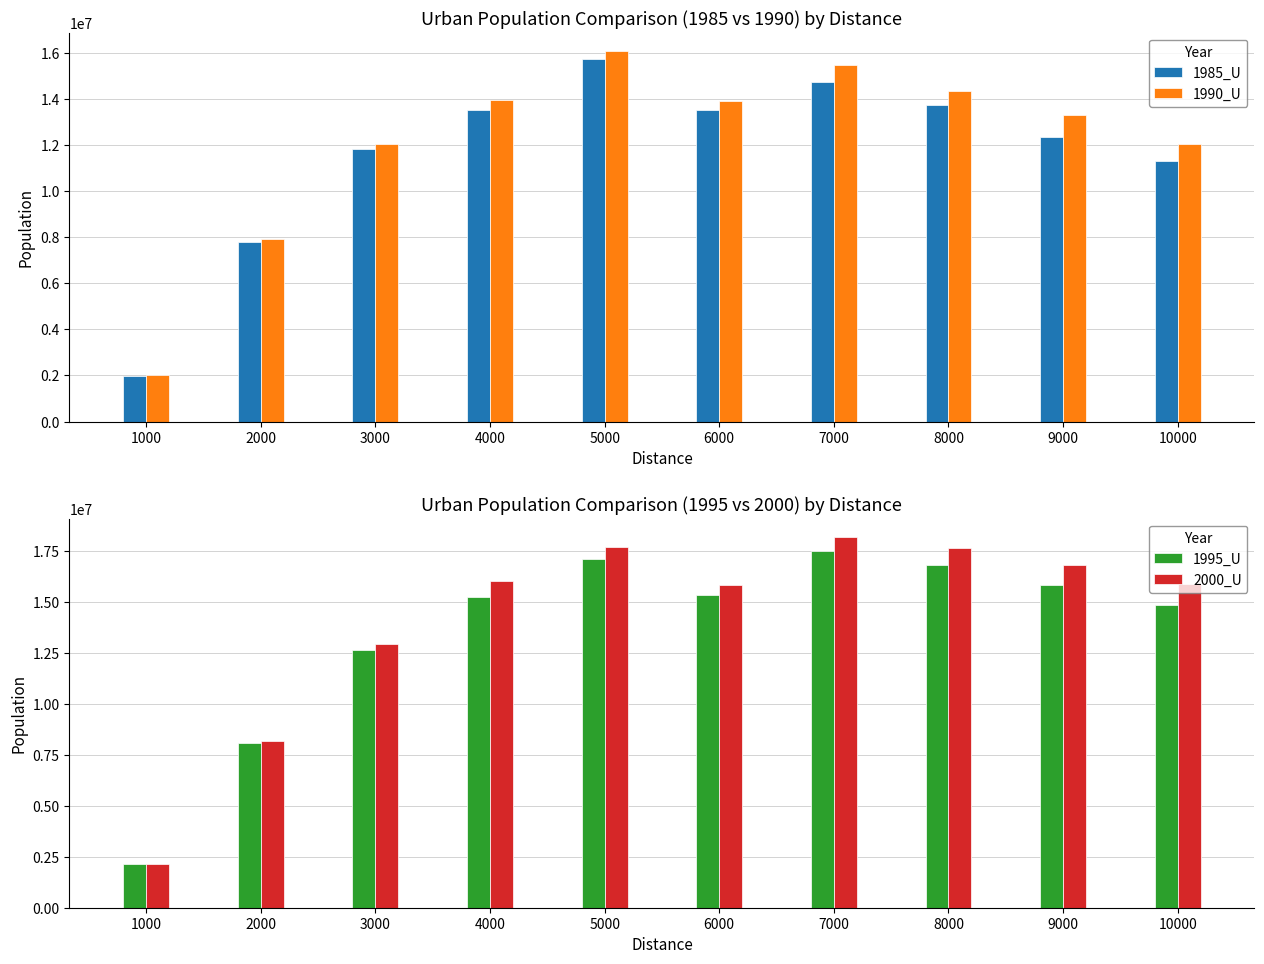

Reading left to right, what are all the values shown in this chart?

1985_U: 1990192	7788169	11841862	13529654	15716183	13530779	14708031	13734962	12352174	11310163
1990_U: 2008757	7902450	12041765	13953020	16066156	13890624	15462993	14318699	13282328	12024746
1995_U: 2129893	8100111	12653135	15250068	17134711	15348149	17496154	16840405	15850123	14859199
2000_U: 2166369	8209626	12931007	16047998	17717887	15822162	18191750	17640470	16828551	15884148